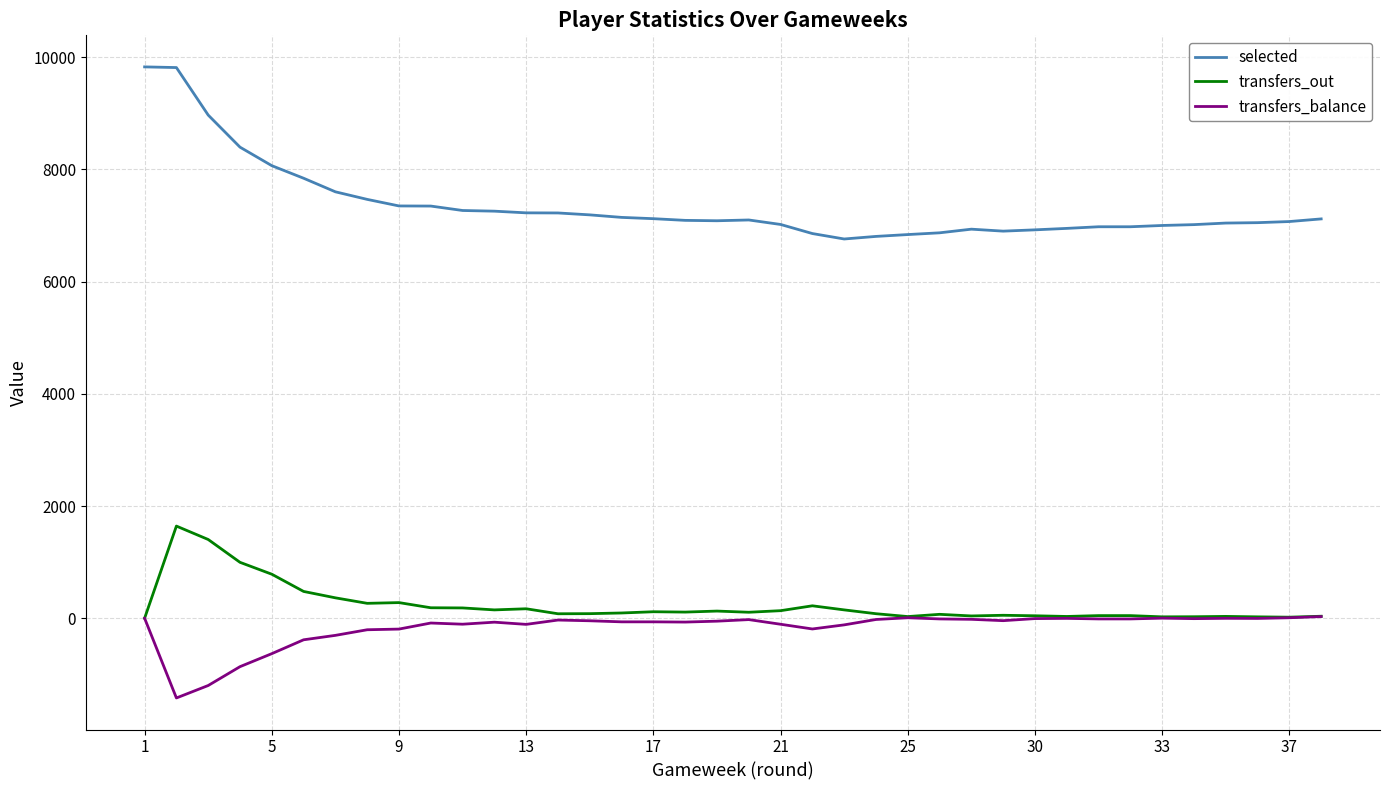

True or false: transfers_out and selected cross at least once.

False